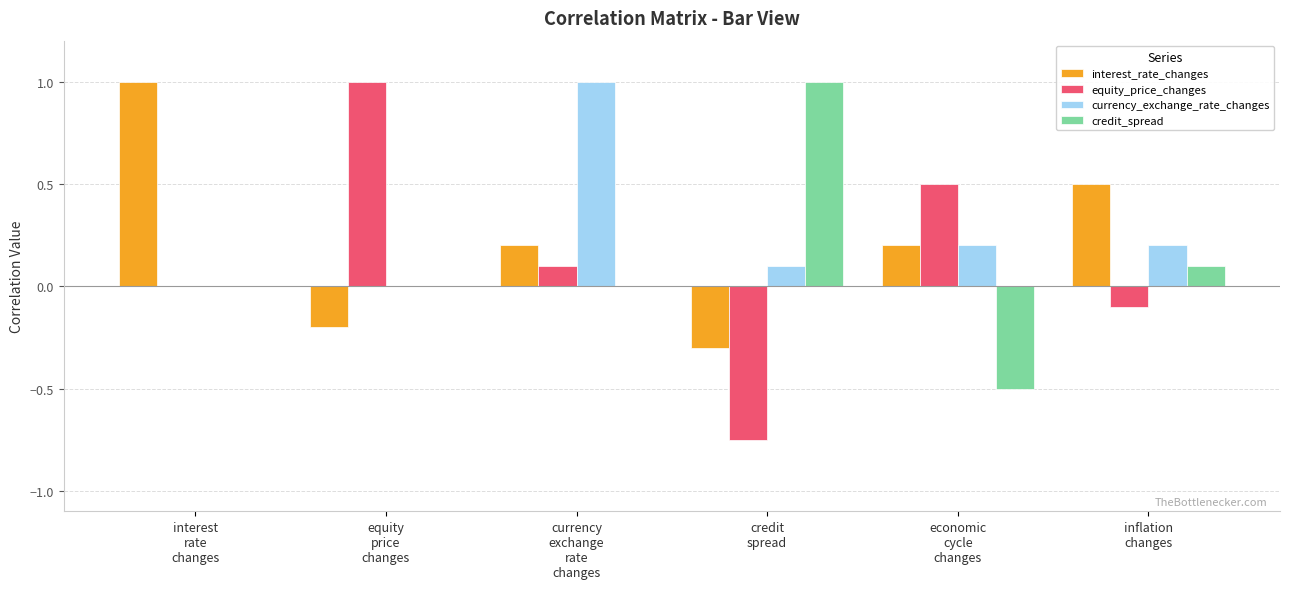

What is the maximum value shown in the chart?

1.0